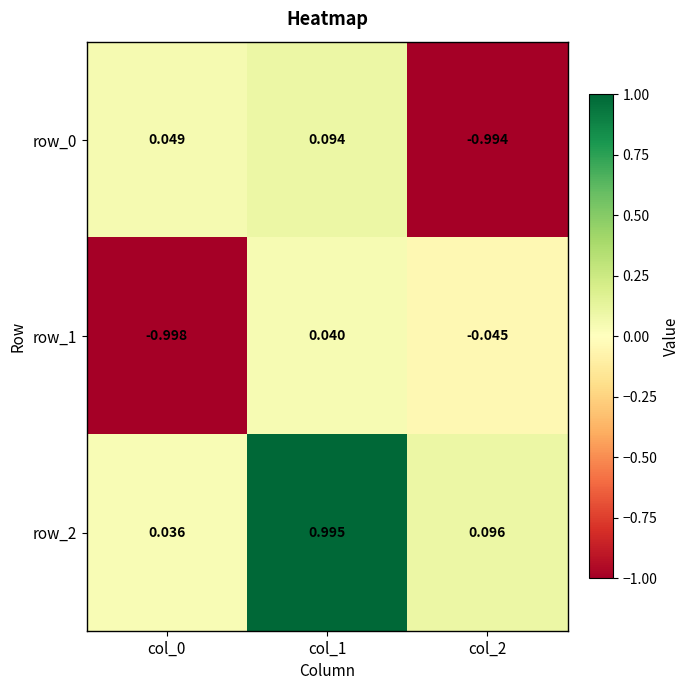

At which category is the sum across all series the highest?

col_1